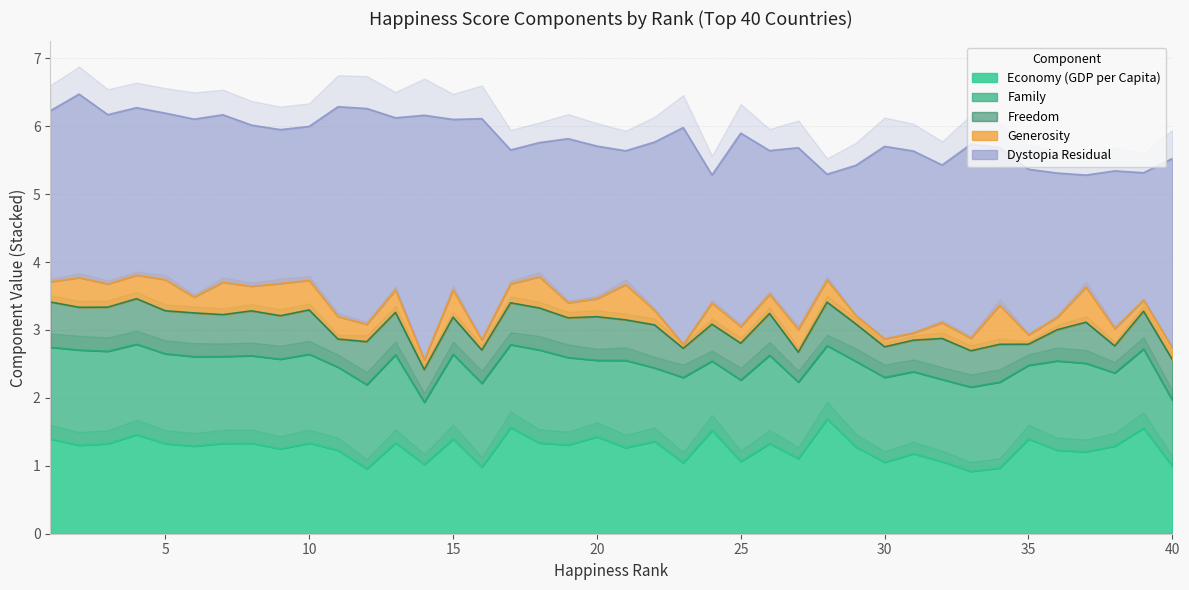

What is the average value of the Generosity series?

0.3